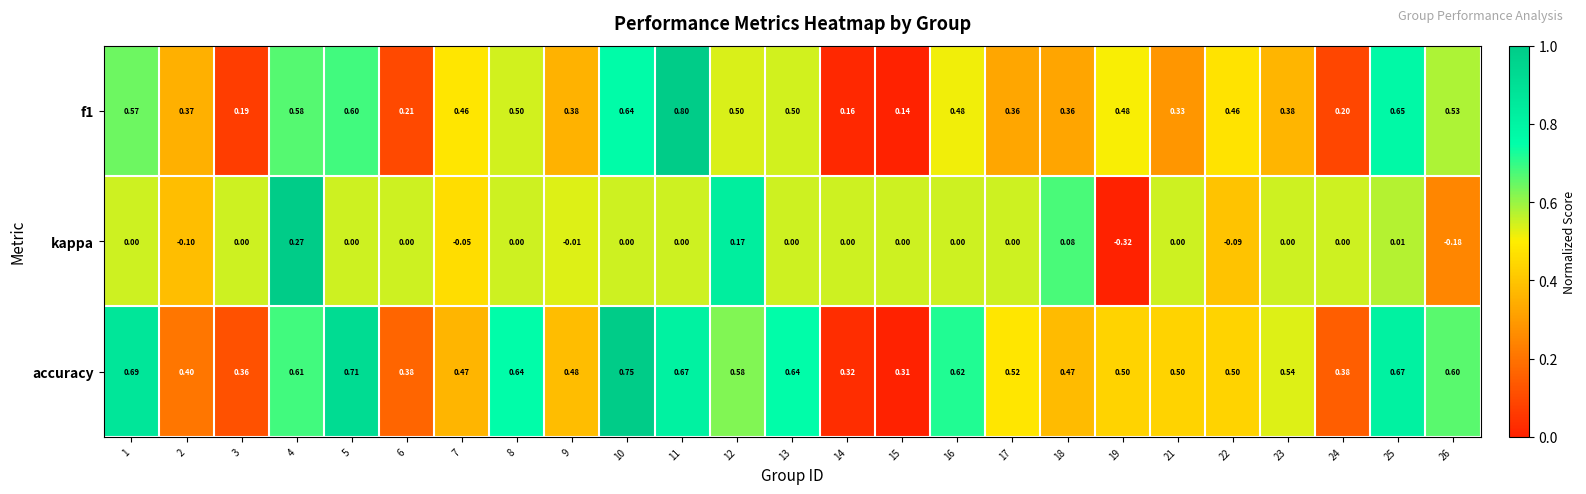

Which series changed the most between 22 and 23?

kappa